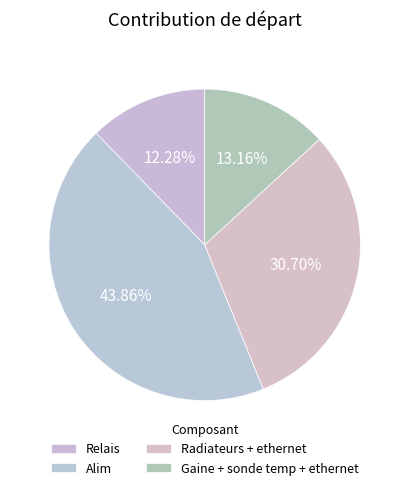

To the nearest percent, what is the difference between the Alim and Gaine + sonde temp + ethernet slice percentages?

31%